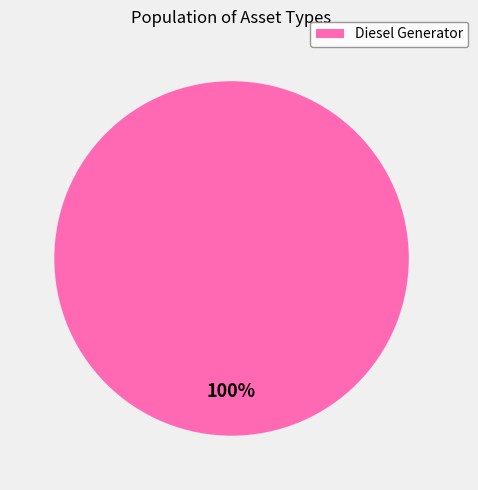

Is it true that Diesel Generator is 100% of the pie?

True